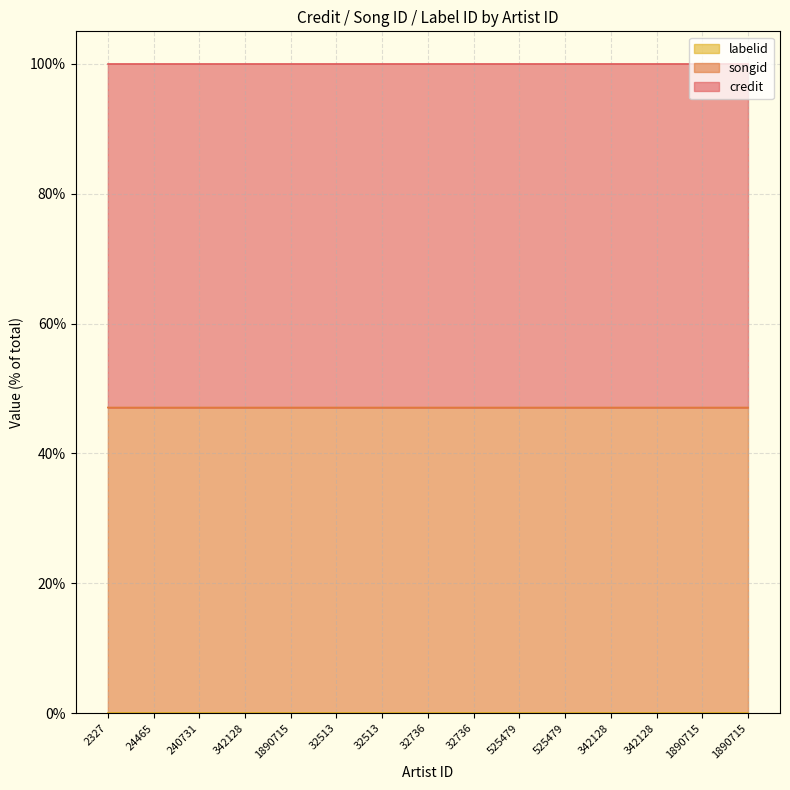

What is the label of the 15th point from the left?

1890715